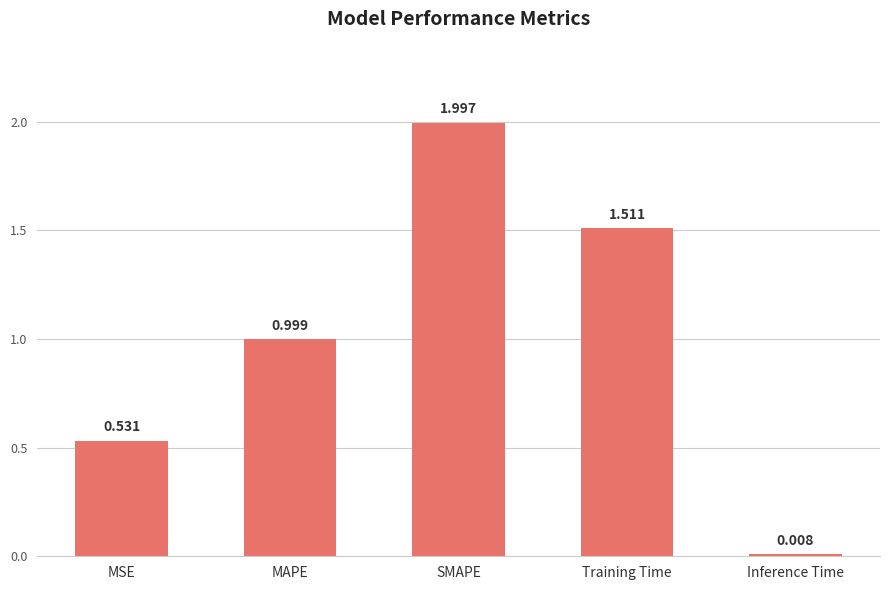

What is the label of the 5th bar from the left?

Inference Time